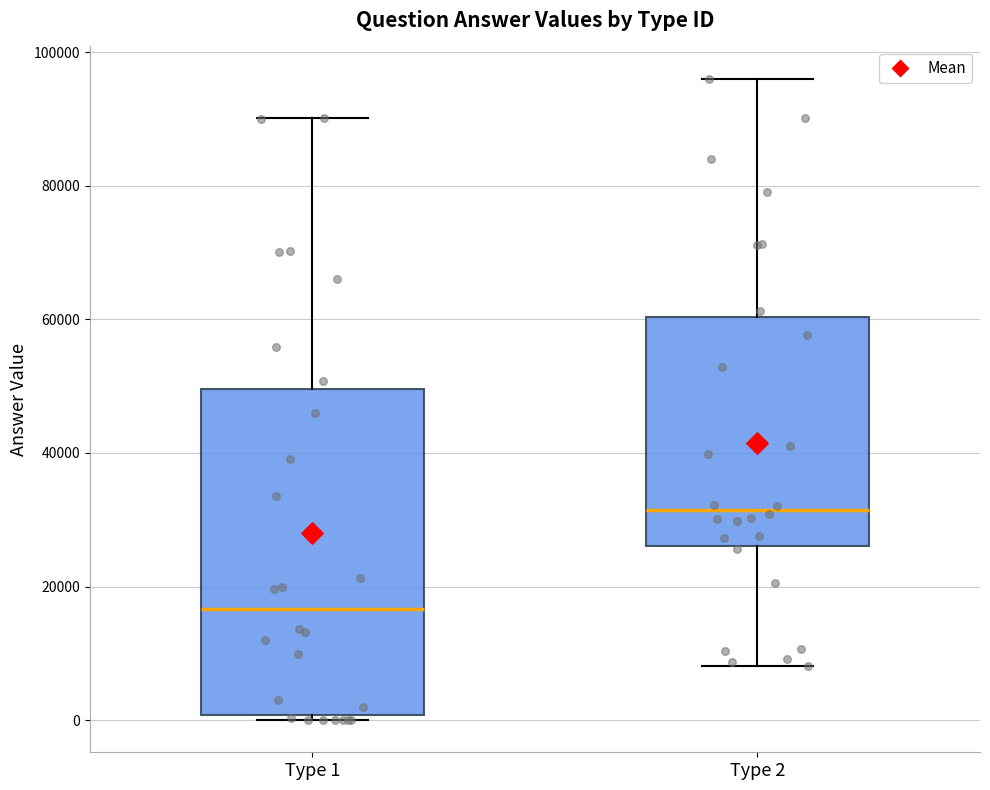

Which box's median line is the lowest?

Type 1